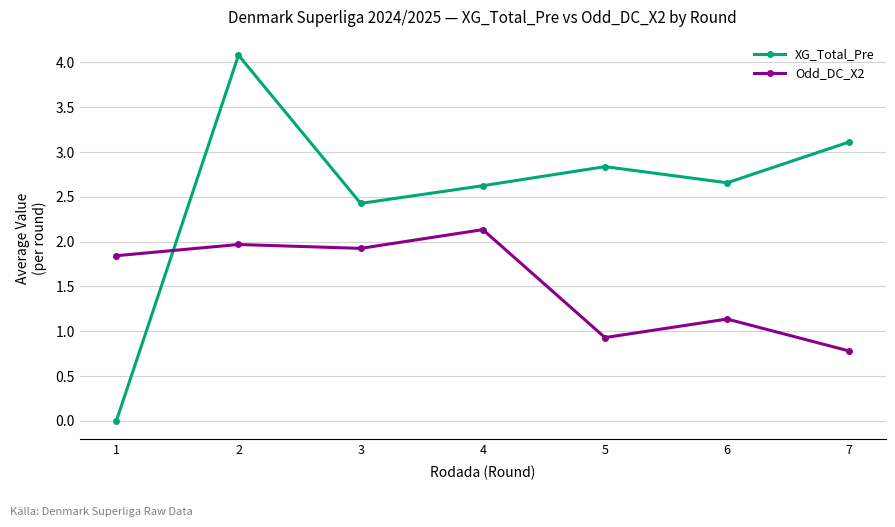

True or false: Odd_DC_X2 has a value of 2.1 at 4.

True